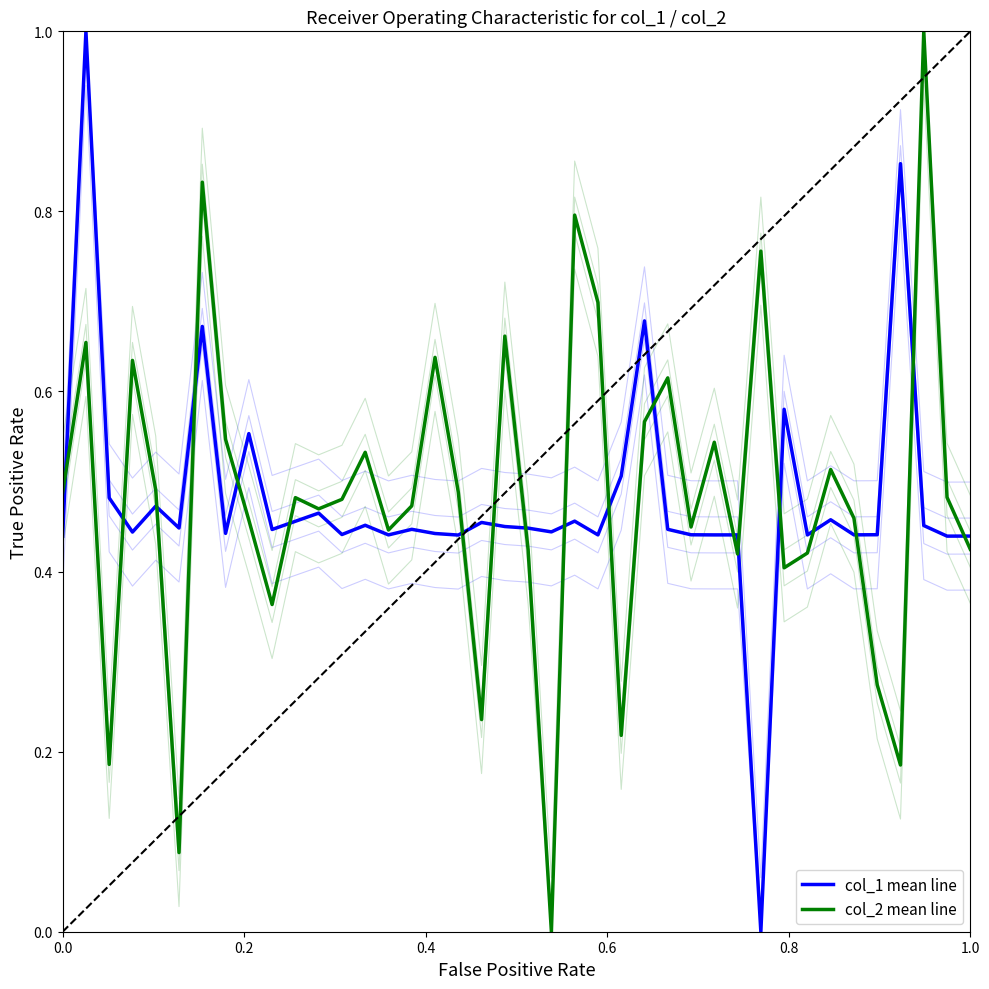

How many times do col_1 mean line and col_2 mean line cross each other?

19